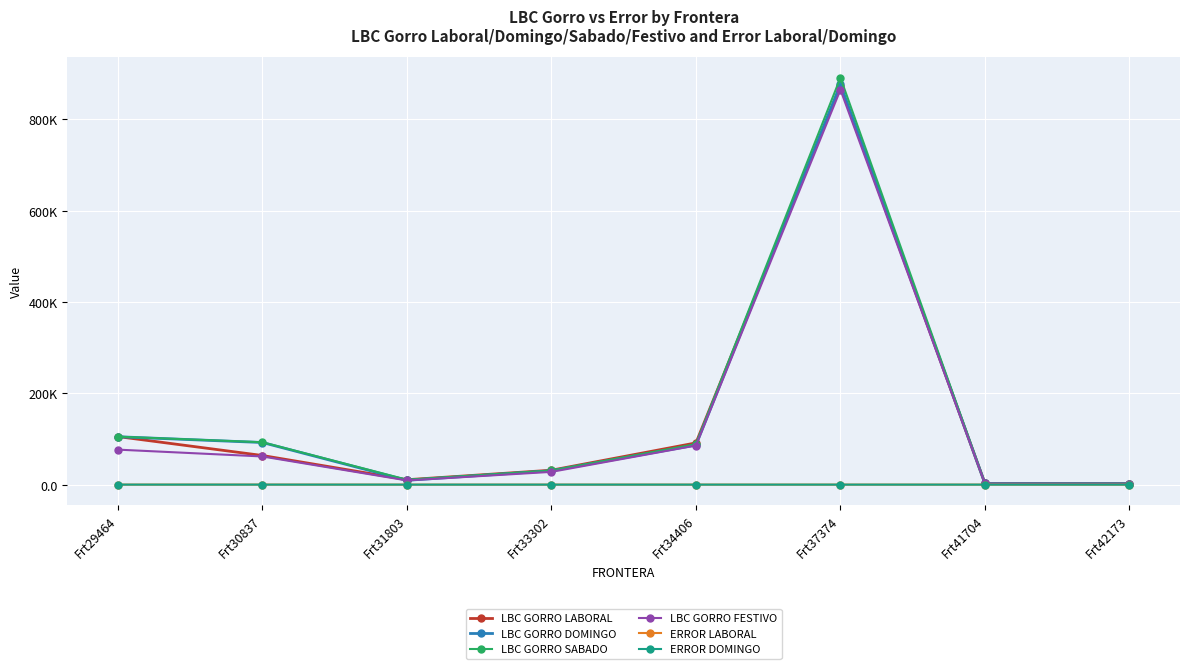

At Frt29464, list the series in order from smallest to largest.

ERROR LABORAL, ERROR DOMINGO, LBC GORRO FESTIVO, LBC GORRO DOMINGO, LBC GORRO SABADO, LBC GORRO LABORAL